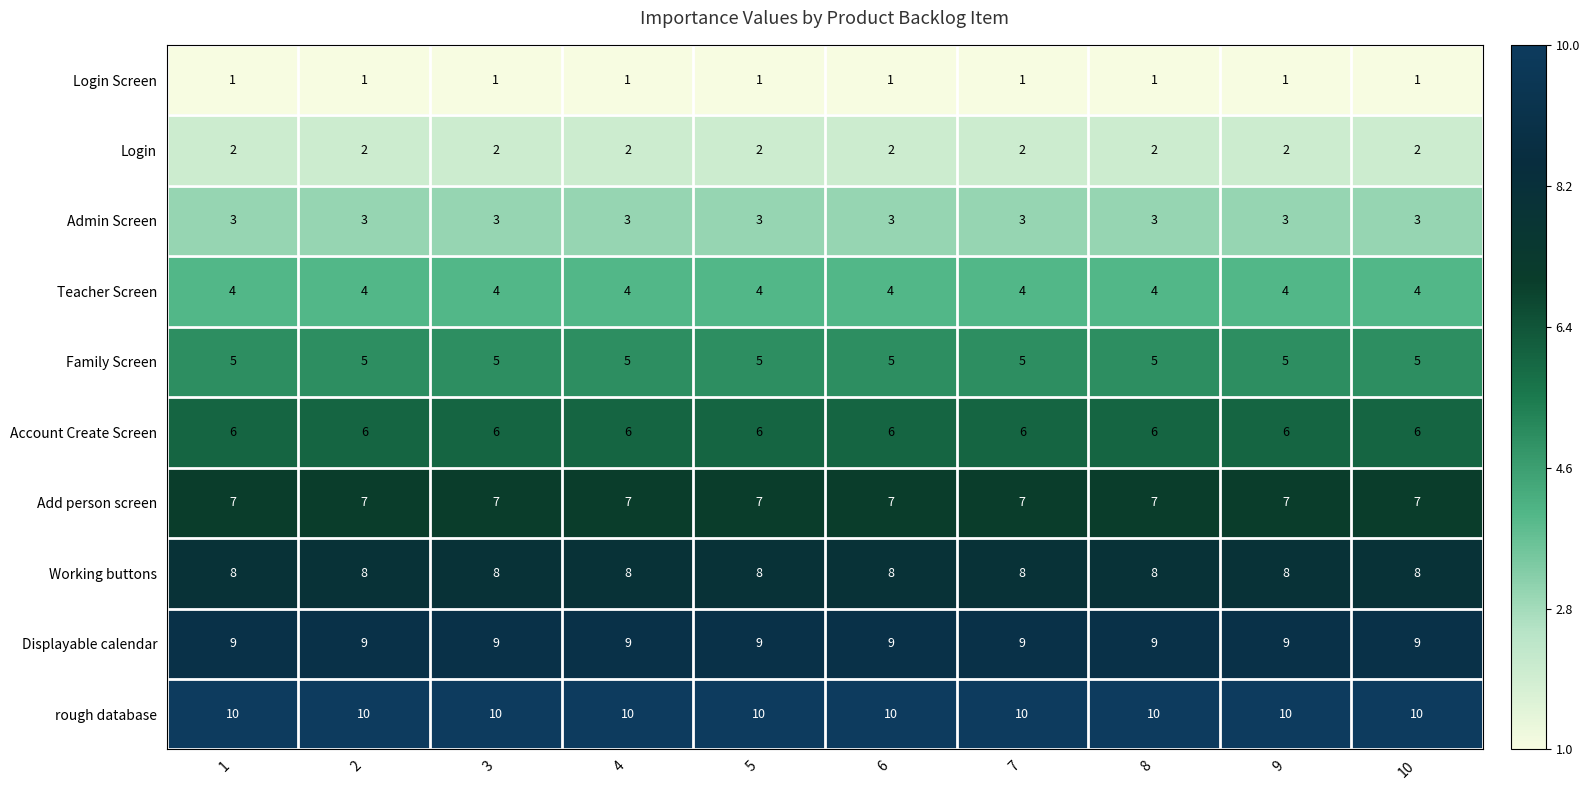

The Admin Screen series shows 2 at 3. True or false?

False